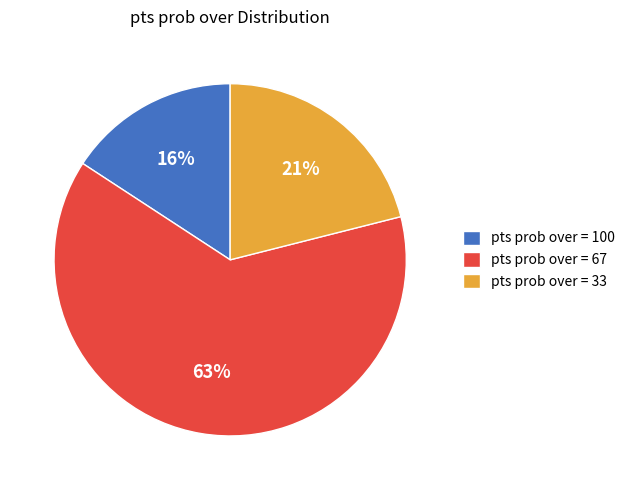

Is it true that pts prob over = 100 is 5% of the pie?

False